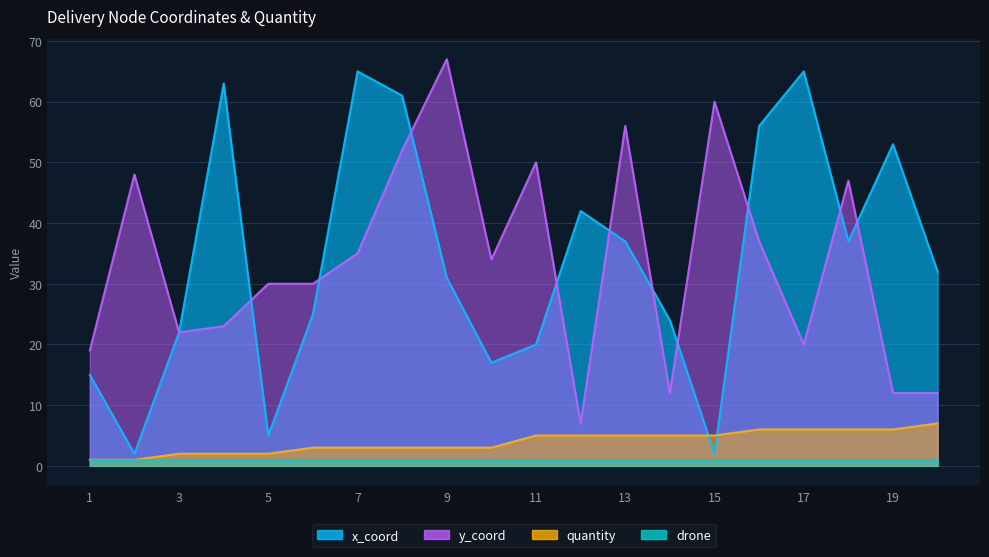

Which series has the widest spread of values?

x_coord